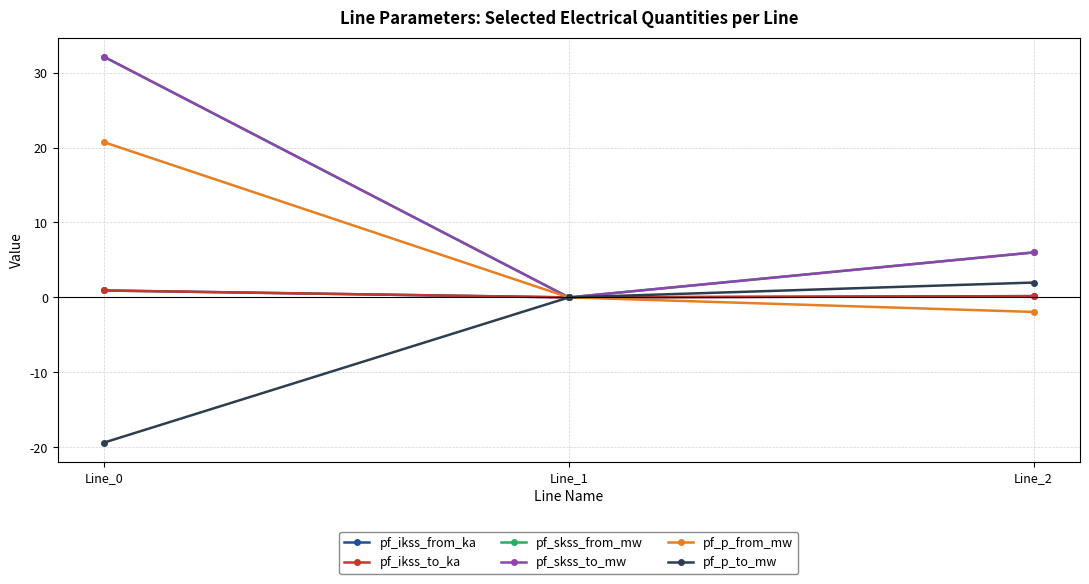

Which category has the lowest value in the pf_p_to_mw series?

Line_0